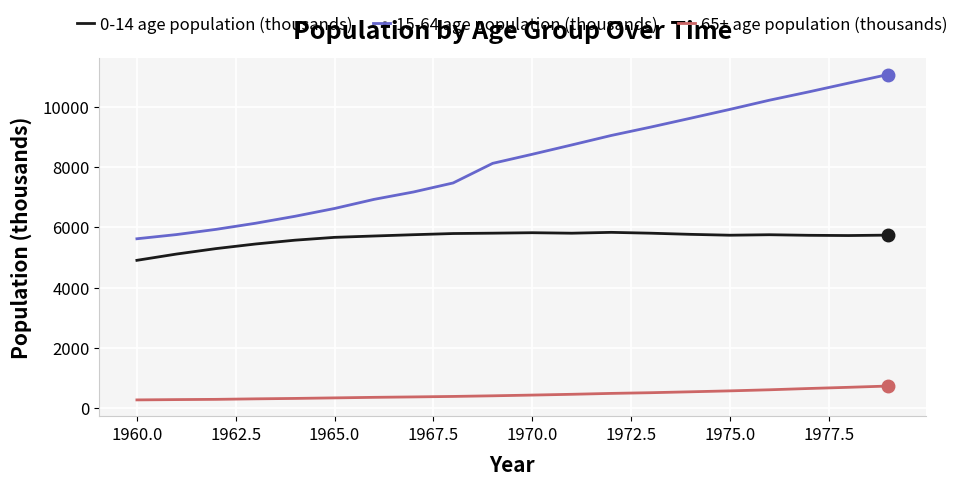

What is the maximum value shown in the chart?

11075